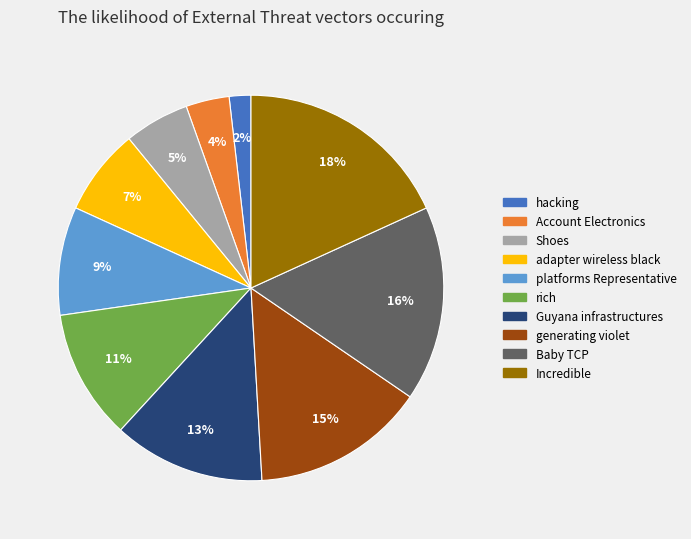

To the nearest percent, what percentage of the pie is platforms Representative?

9%